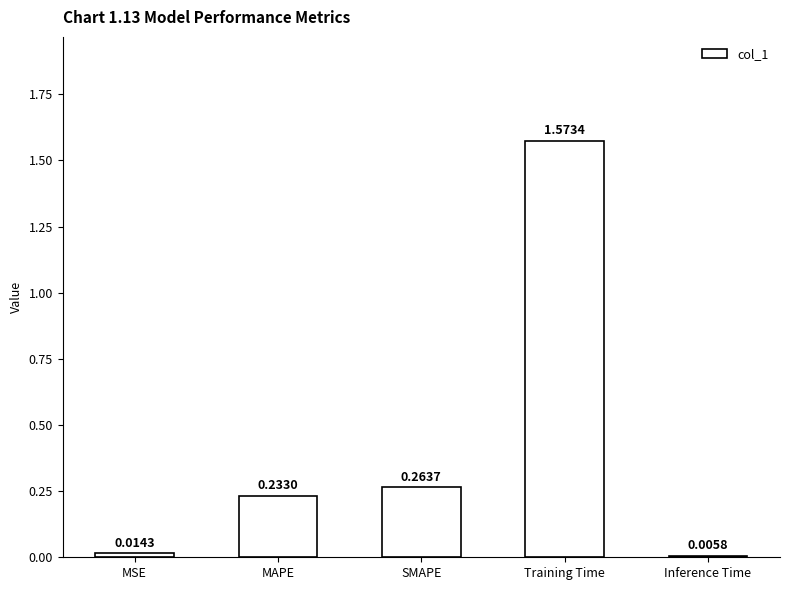

Which label corresponds to the largest value in the chart?

Training Time